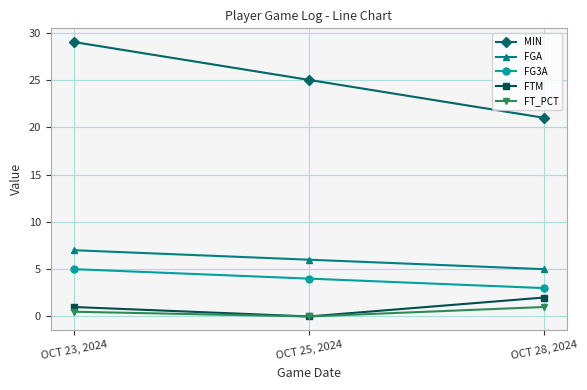

How many data points does each series have?

3